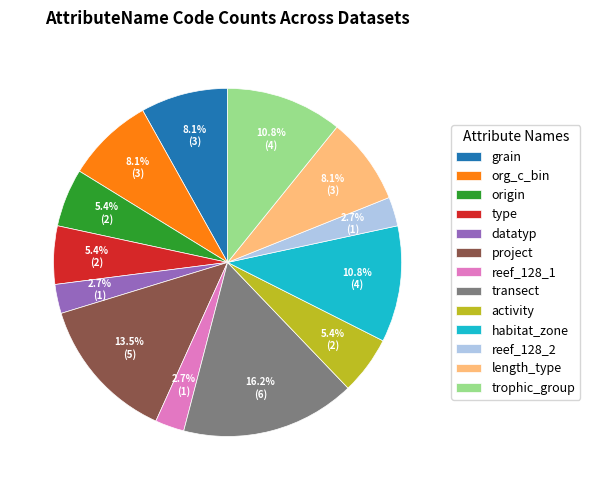

Approximately how many times larger is the value at reef_128_2 compared to activity?

0.5